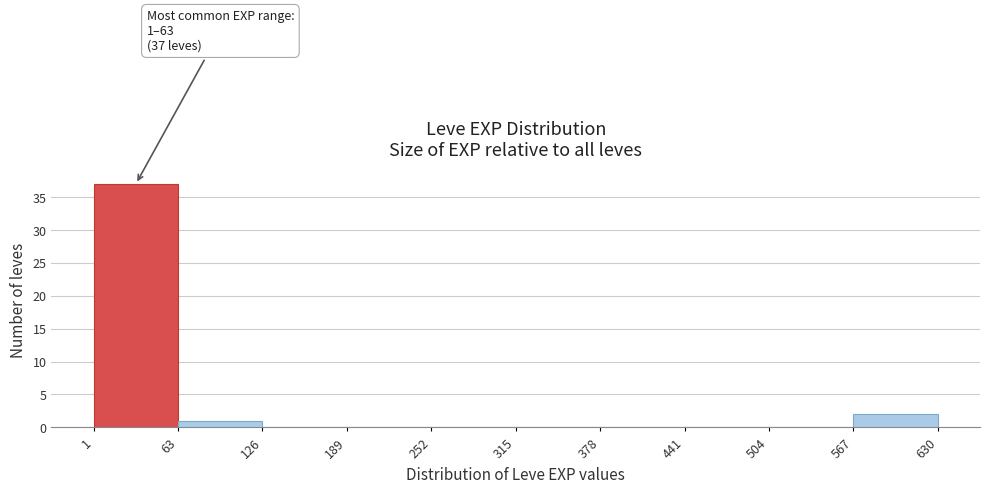

Over which range of the x-axis is the bar tallest?

1 to 63